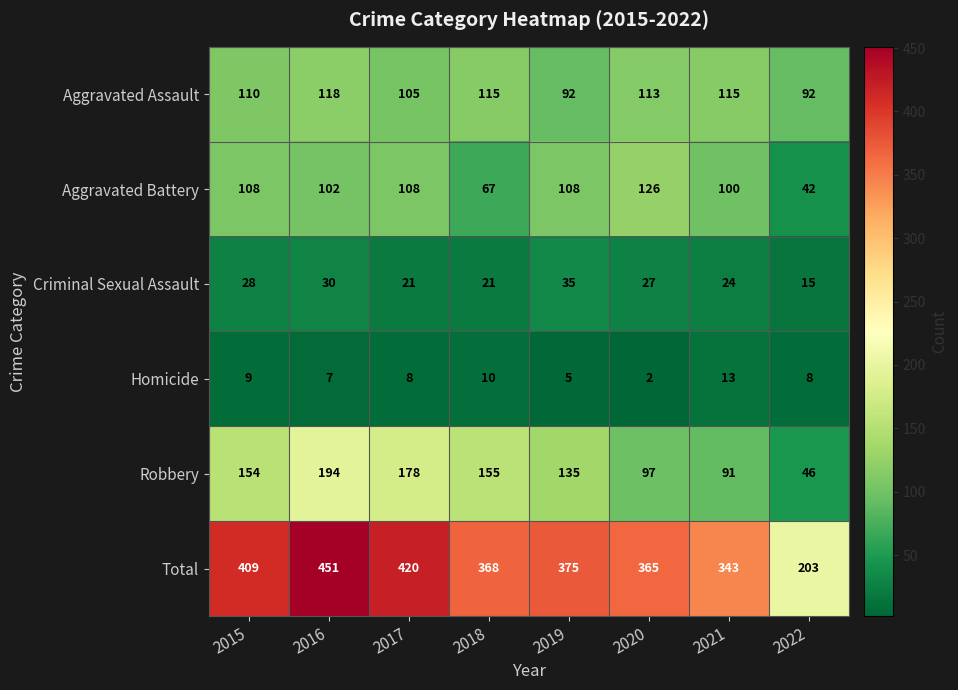

Count the number of data series in this chart.

6